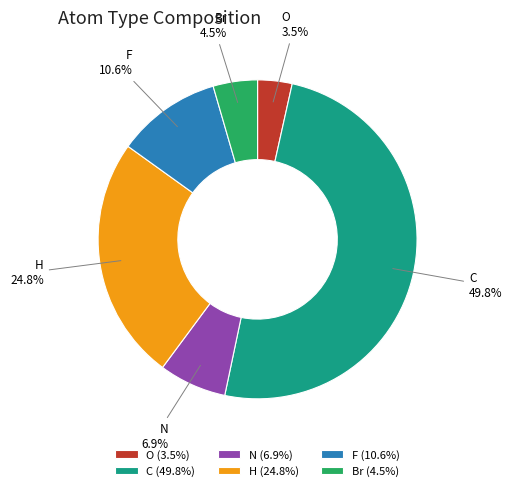

How many slices are in this pie chart?

6